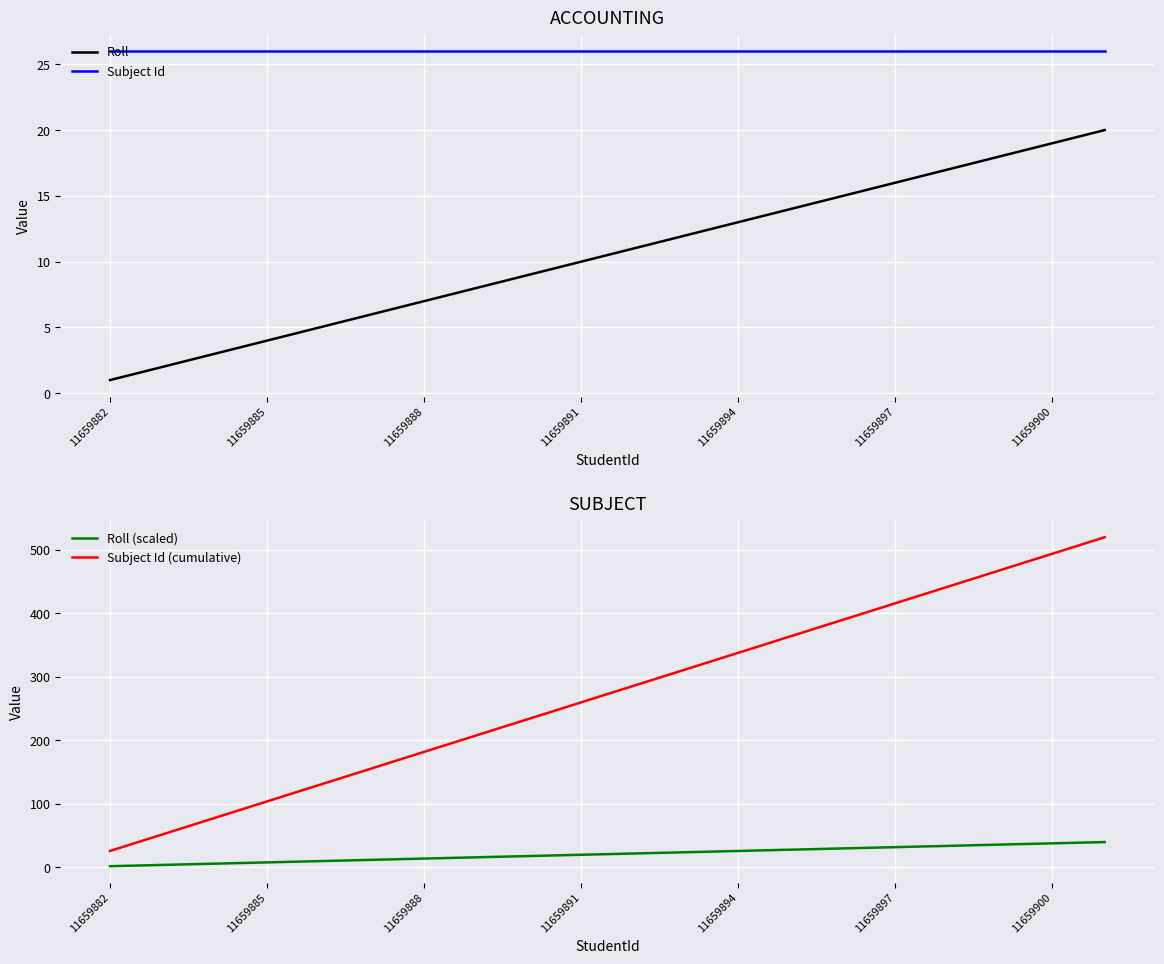

True or false: Roll (scaled) has more than 0 interior local peaks.

False